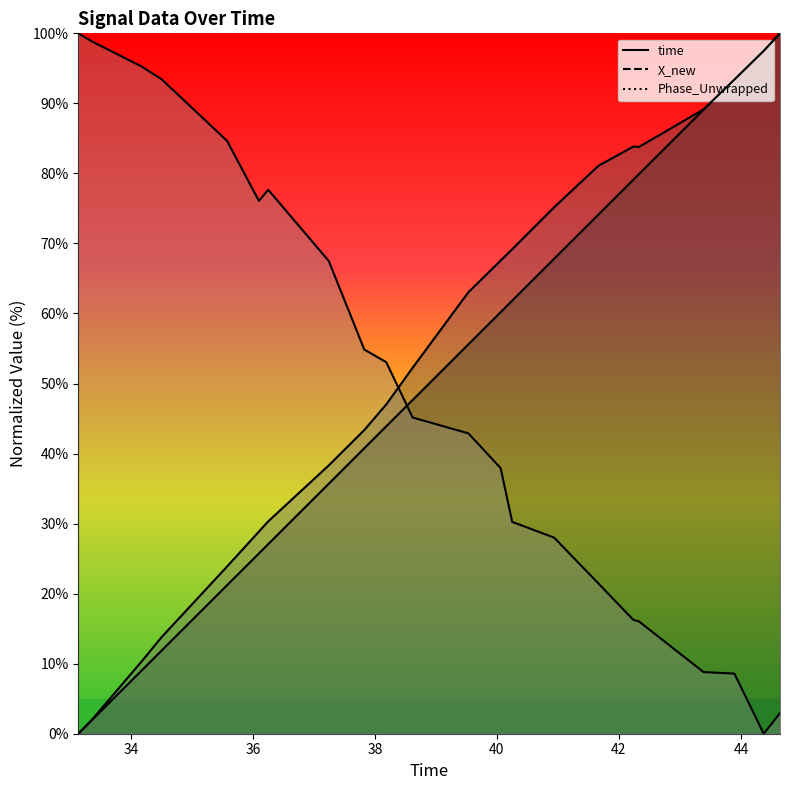

How many lines are shown in the chart?

3